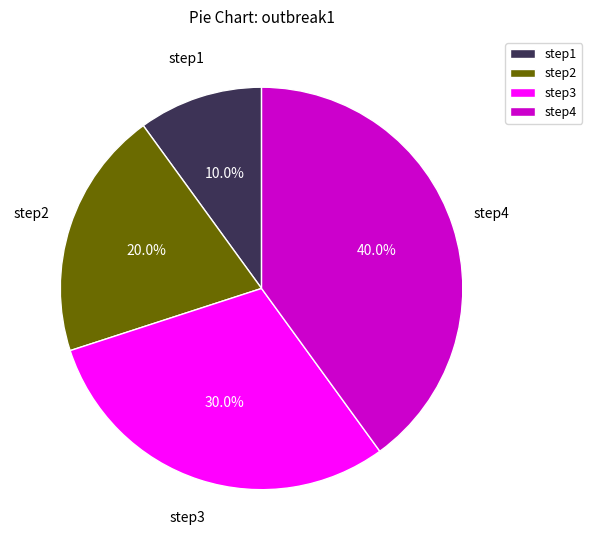

The step2 slice represents 11% of the pie. True or false?

False